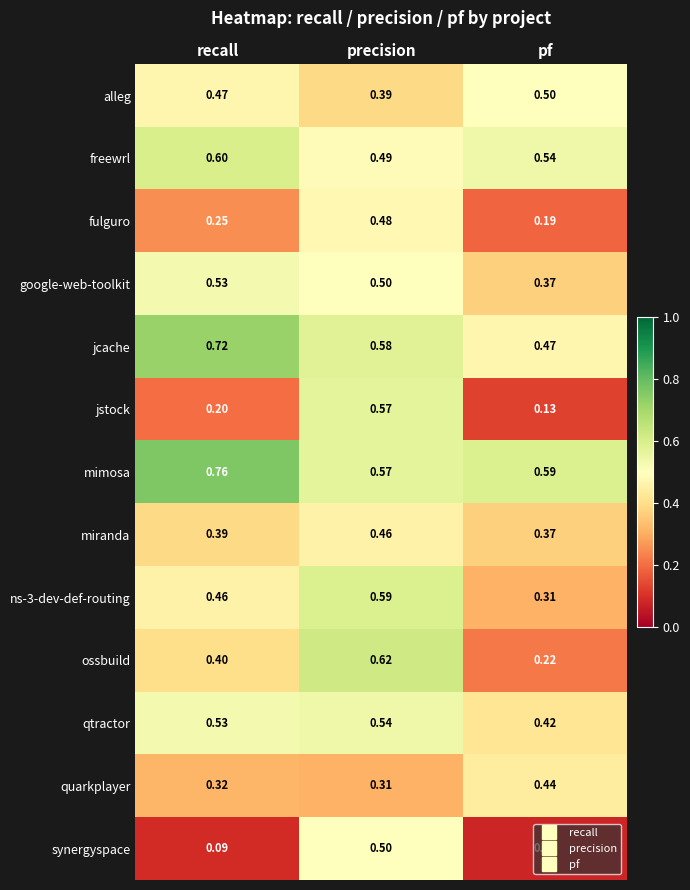

At which label is fulguro closest to 0?

pf